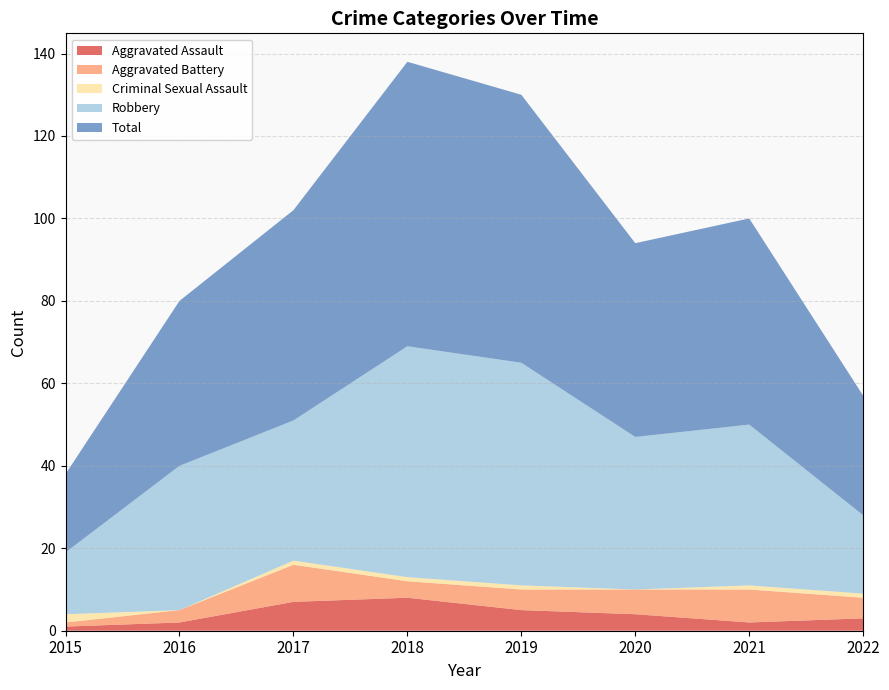

Reading right to left, transcribe all the data shown in this chart.

Aggravated Assault: 2022=3	2021=2	2020=4	2019=5	2018=8	2017=7	2016=2	2015=1
Aggravated Battery: 2022=5	2021=8	2020=6	2019=5	2018=4	2017=9	2016=3	2015=1
Criminal Sexual Assault: 2022=1	2021=1	2020=0	2019=1	2018=1	2017=1	2016=0	2015=2
Robbery: 2022=19	2021=39	2020=37	2019=54	2018=56	2017=34	2016=35	2015=15
Total: 2022=29	2021=50	2020=47	2019=65	2018=69	2017=51	2016=40	2015=19